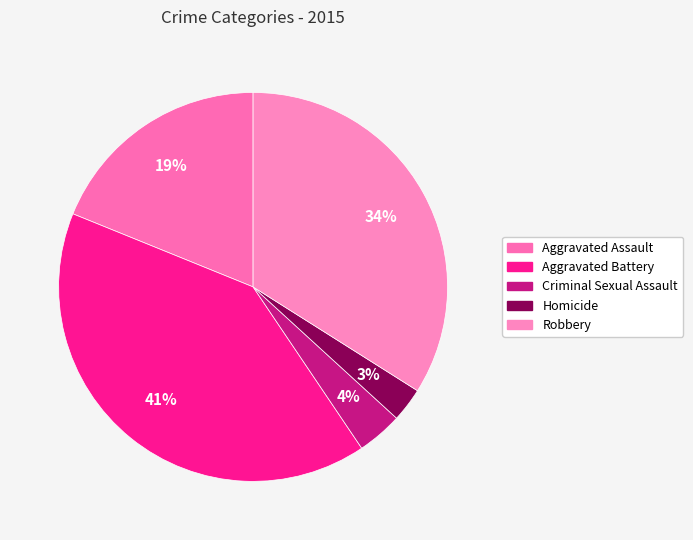

To the nearest percent, what percentage of the pie is Robbery?

34%